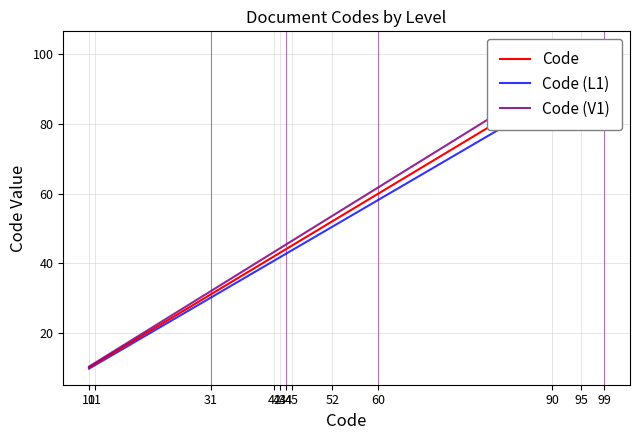

True or false: Code has a value of 12.6 at 43.

False